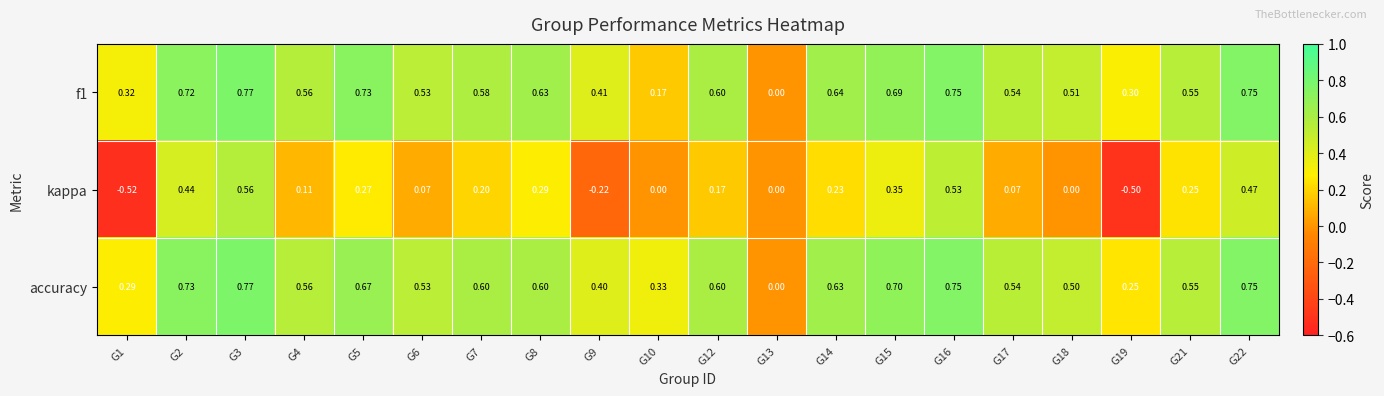

How many distinct data groups are displayed?

3